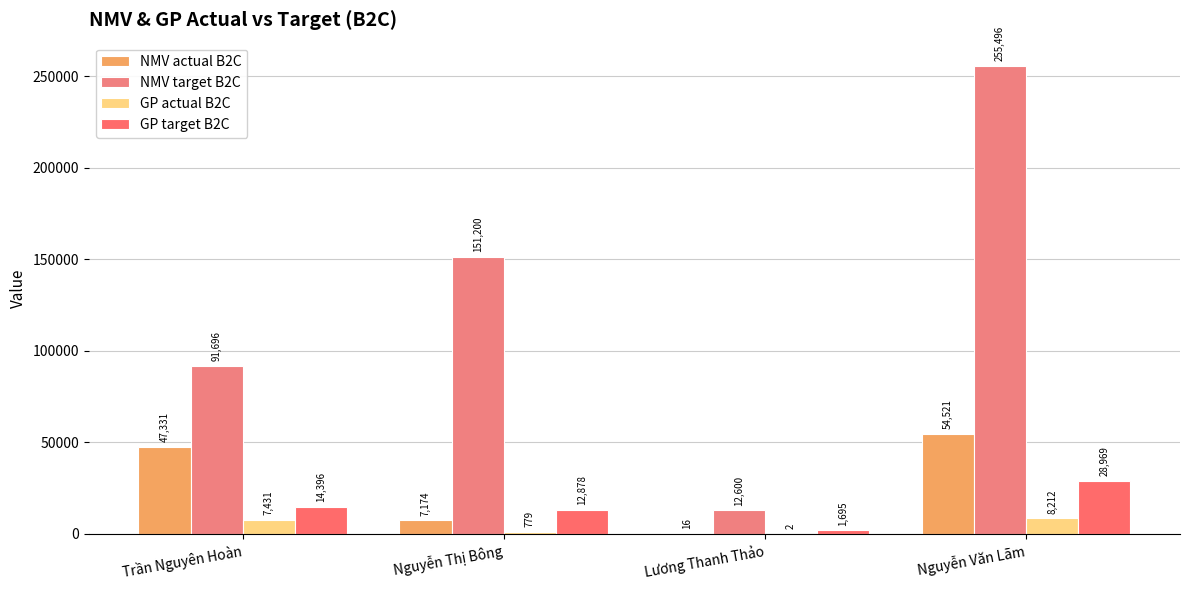

Are the bars horizontal?

No